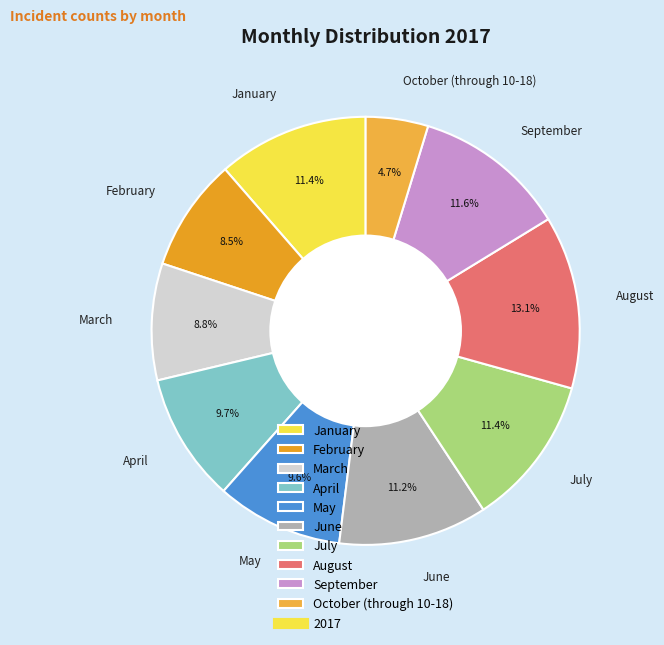

To the nearest percent, what is the average slice percentage?

10%